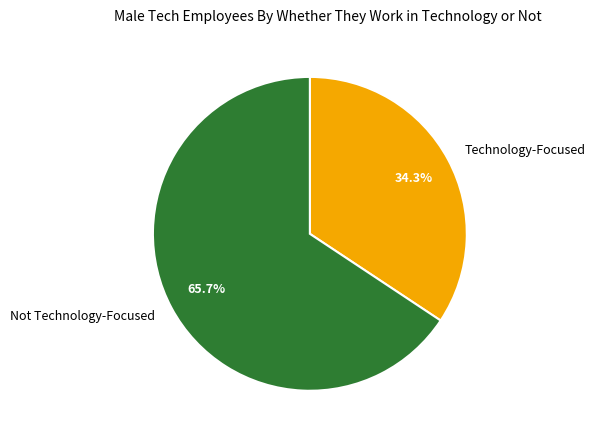

Which slice is the smallest?

Technology-Focused